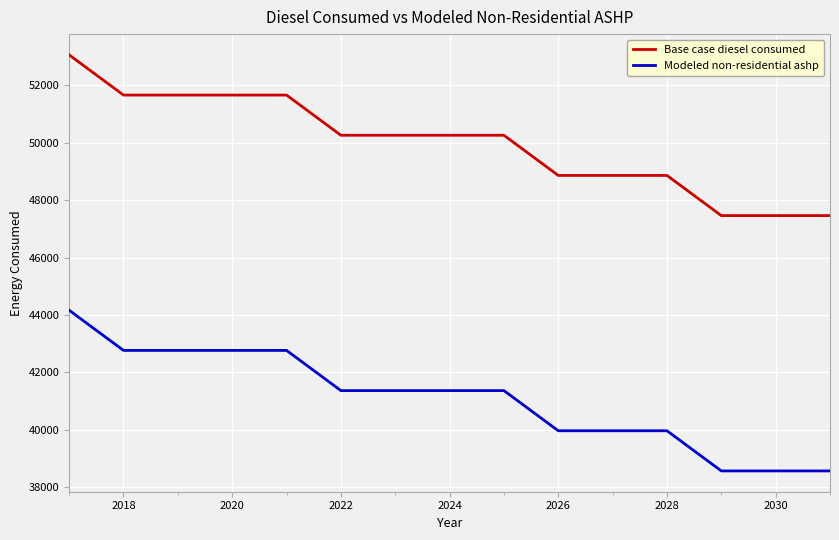

Rank the series by their average value, from lowest to highest.

Modeled non-residential ashp, Base case diesel consumed